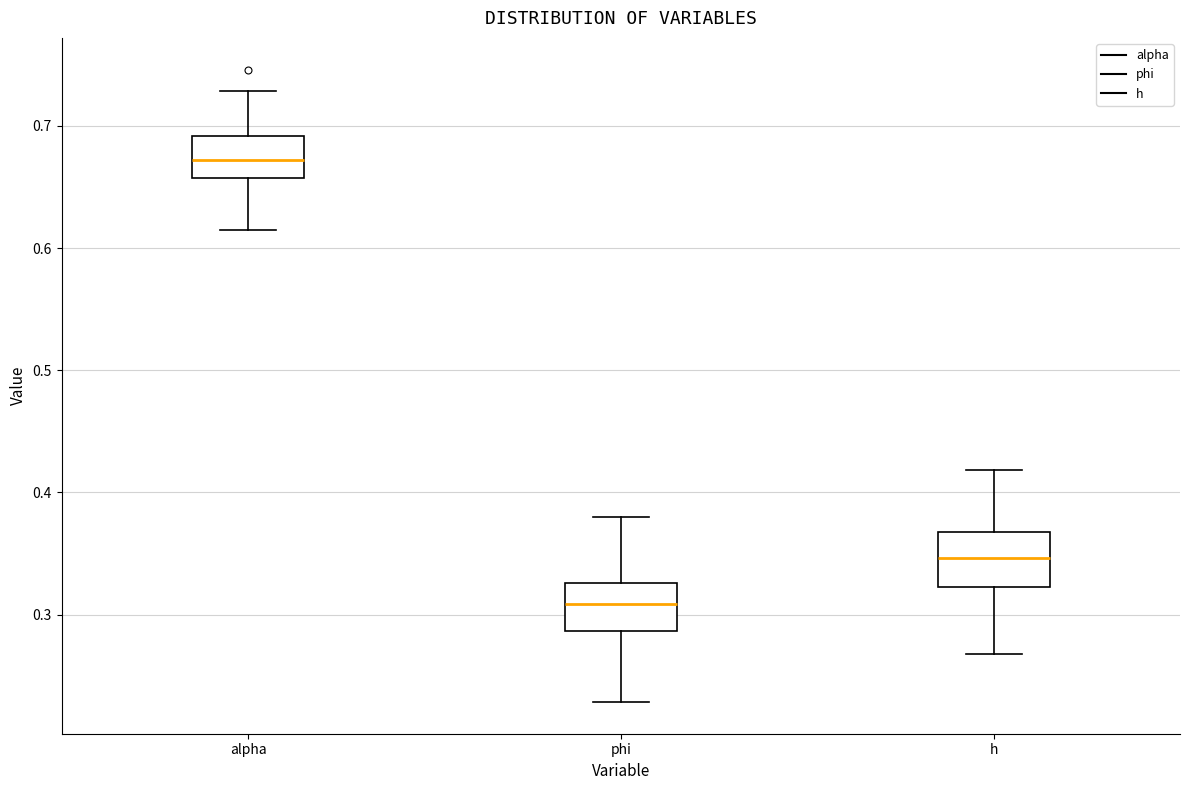

Reading left to right, read every box against the y-axis: the position of its median line, the range the box covers, and the ends of its whiskers. The values are not printed on the chart, so give them approximately, as read against the axis.

alpha: median 0.67, box 0.66 to 0.69, whiskers 0.61 to 0.73
phi: median 0.31, box 0.29 to 0.33, whiskers 0.23 to 0.38
h: median 0.35, box 0.32 to 0.37, whiskers 0.27 to 0.42